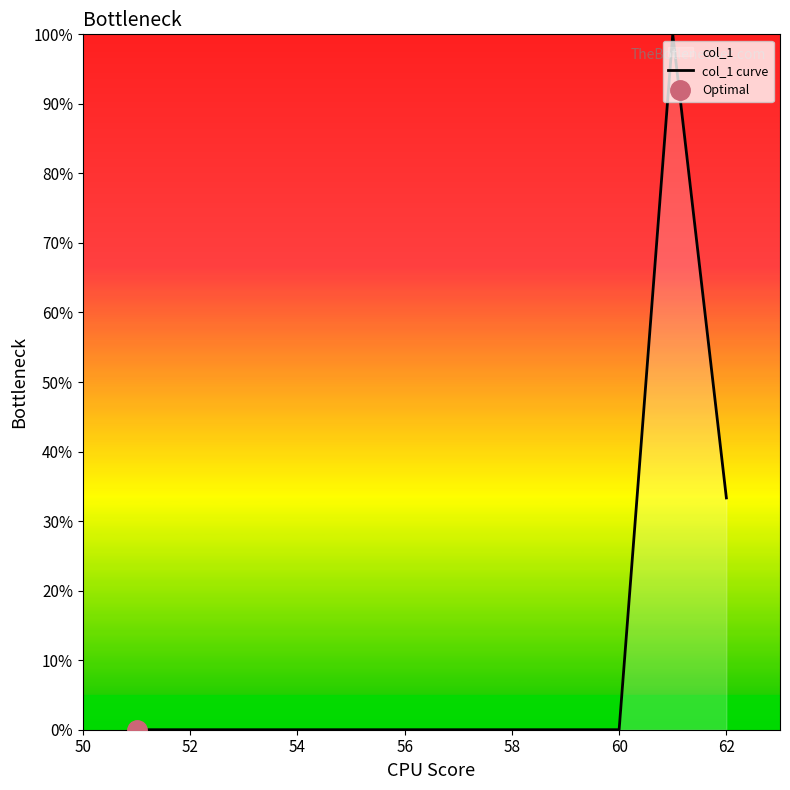

How many data points does each series have?

12